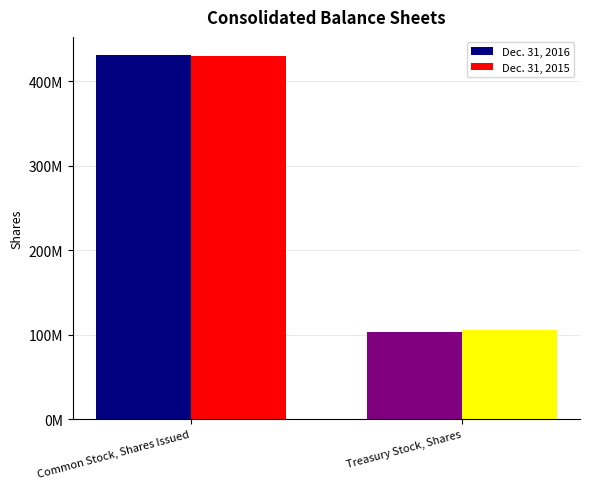

Which series has the largest range (max minus min)?

Dec. 31, 2016